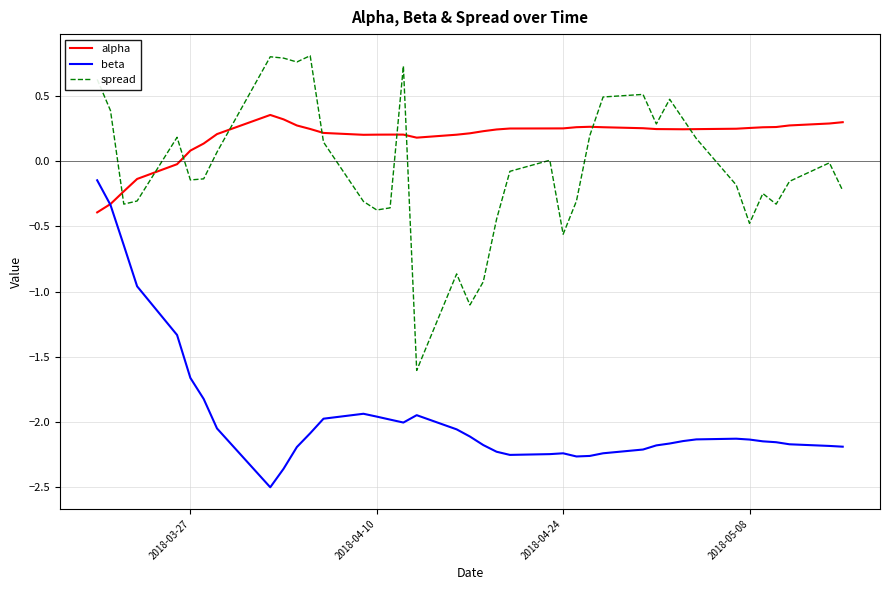

Rank the series by their maximum value, from lowest to highest.

beta, alpha, spread